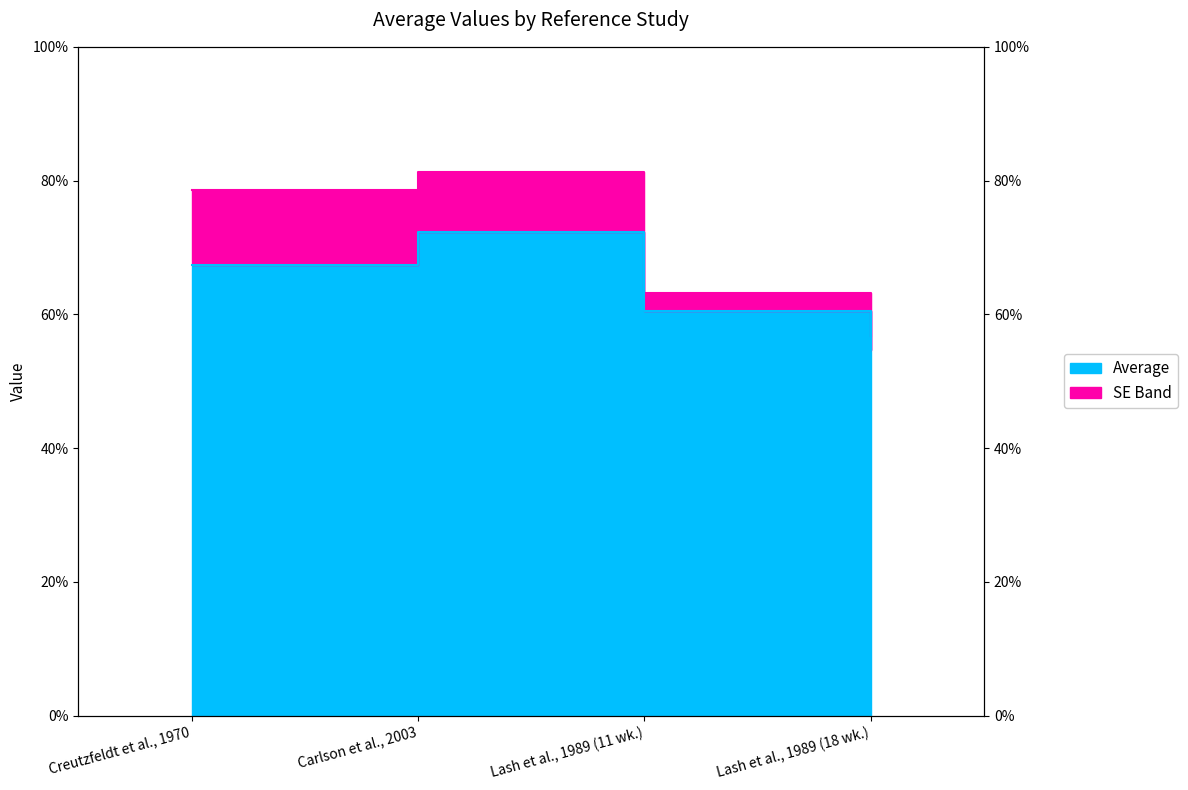

What is the average value?

69.9